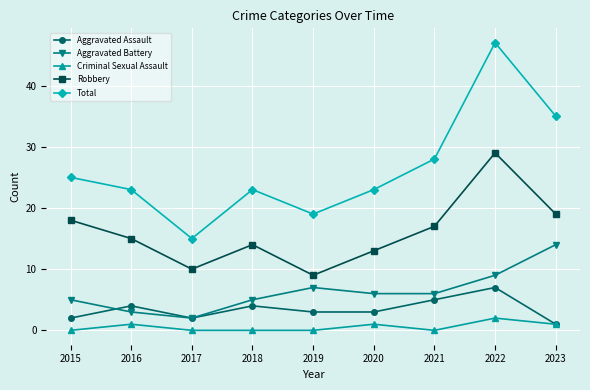

At which category does Robbery reach its first local valley?

2017